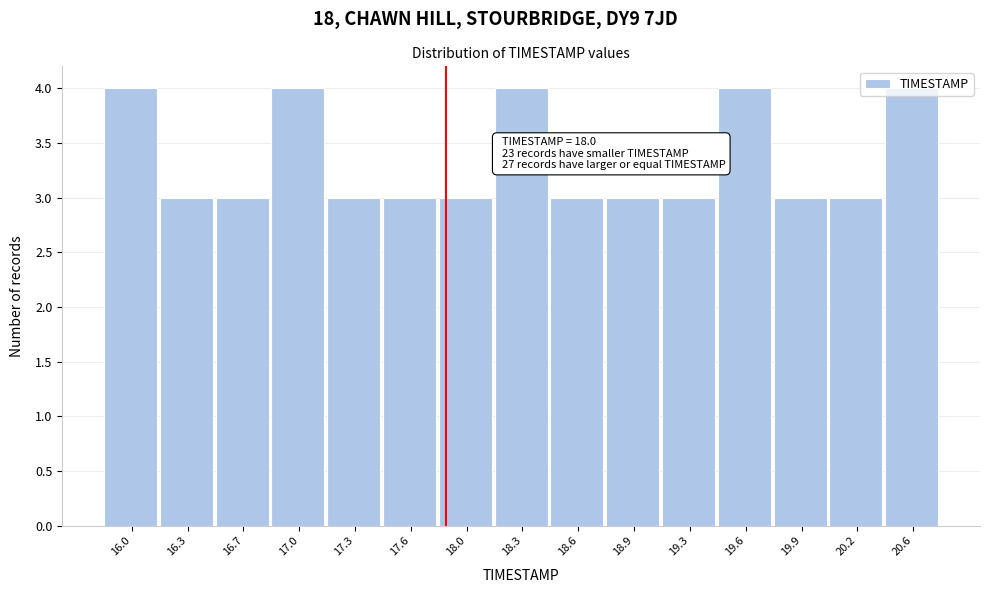

The value at 18.6 is 5. True or false?

False